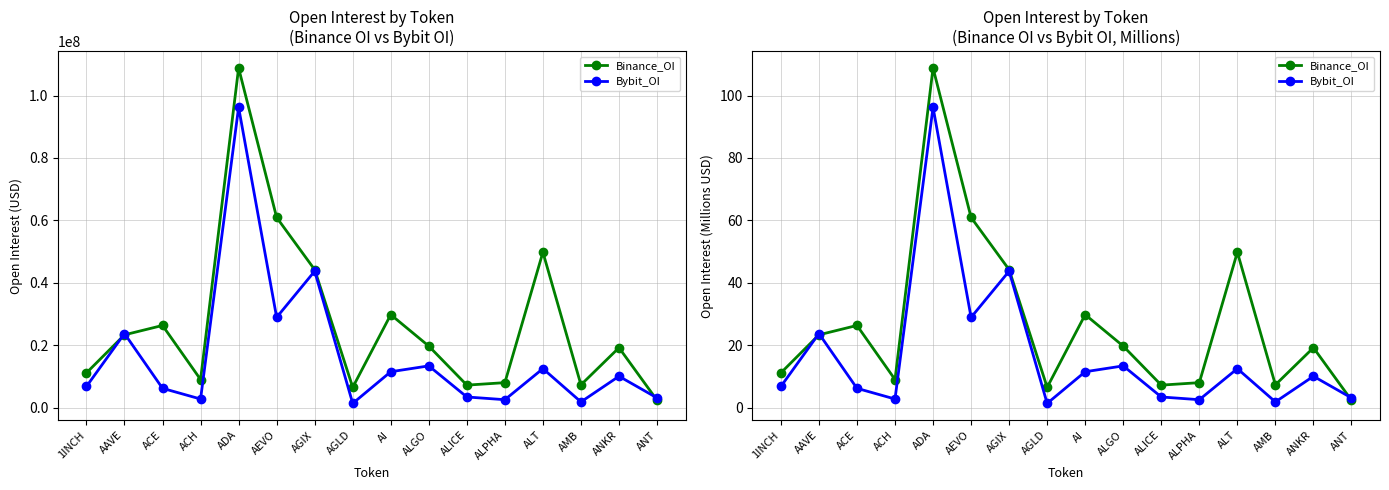

Which series changed the most between 1INCH and AAVE?

Bybit_OI